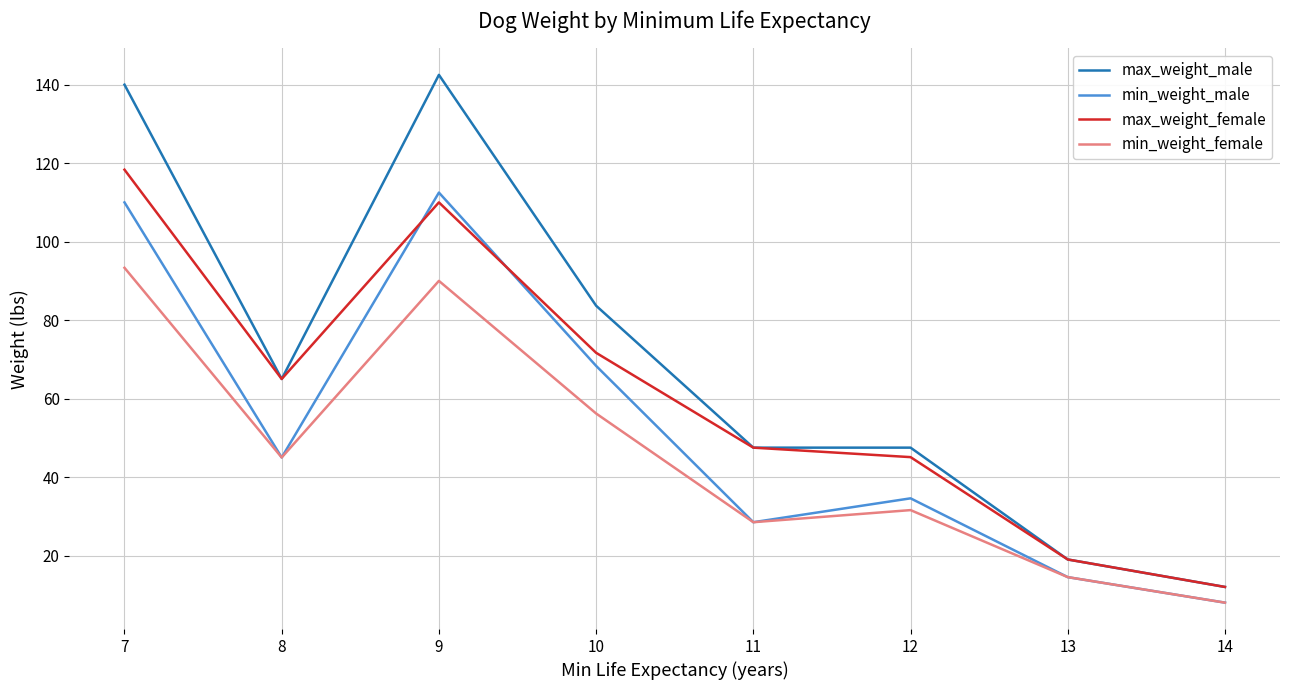

What are all the series names shown in the legend?

max_weight_male, min_weight_male, max_weight_female, min_weight_female